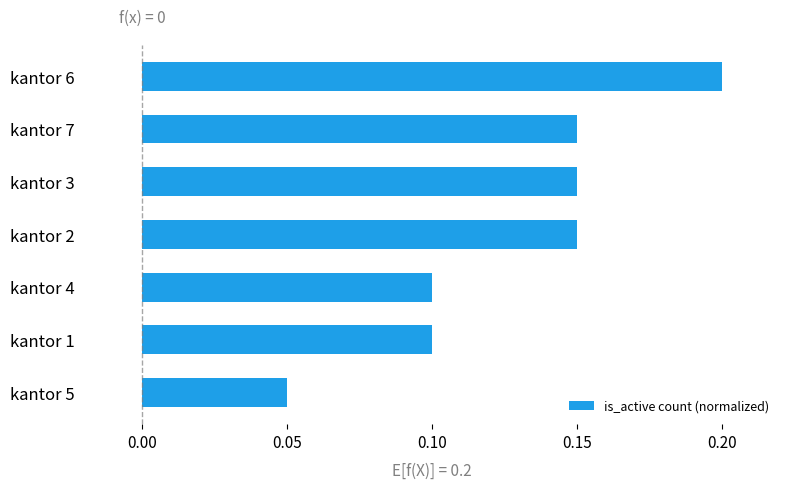

How many values are between 0 and 1?

7